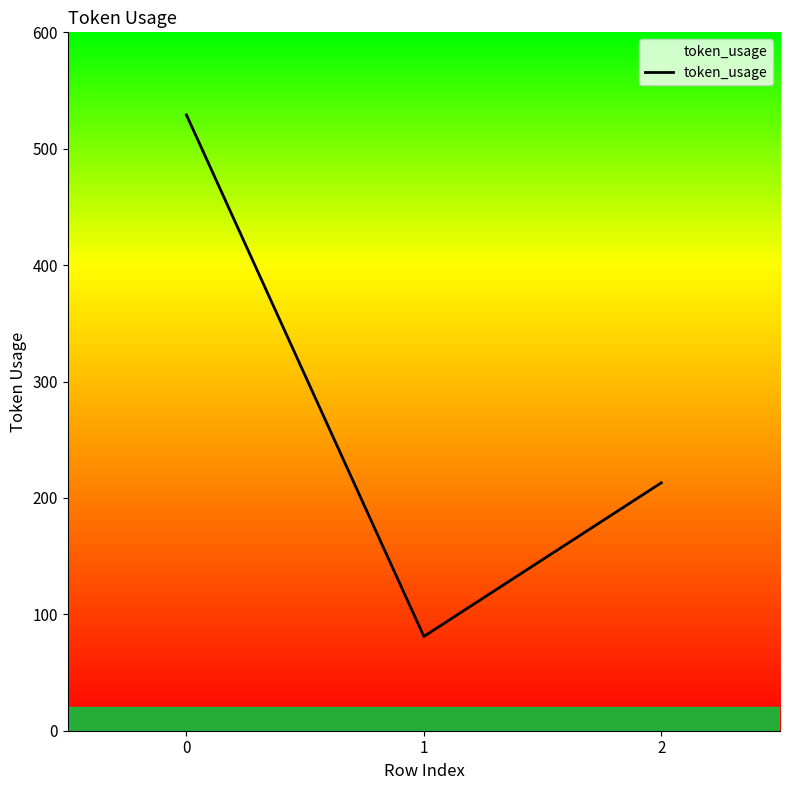

Does the chart display data point markers on the line(s)?

No